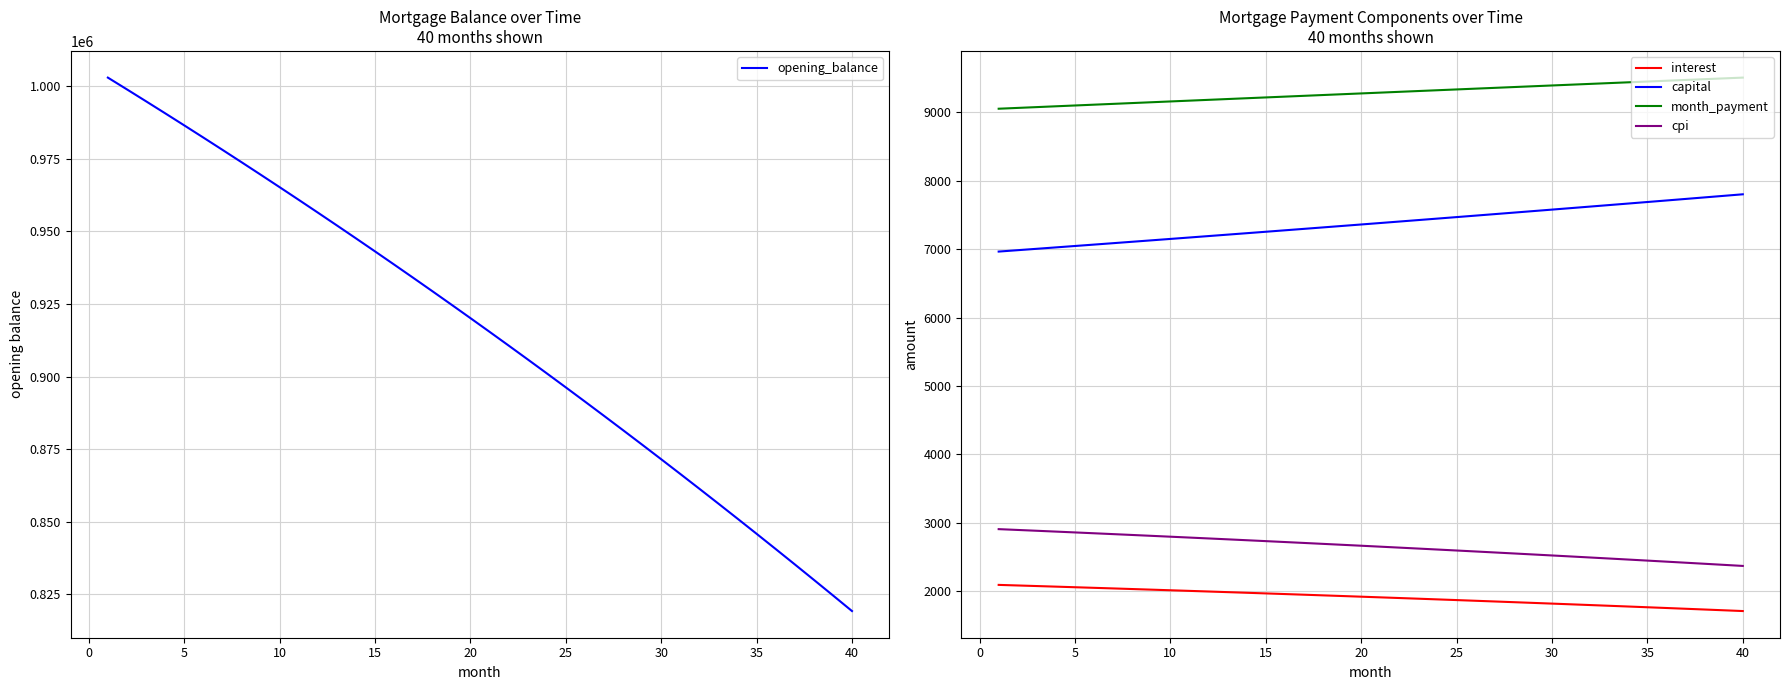

What is the maximum value shown in the chart?

1002916.7